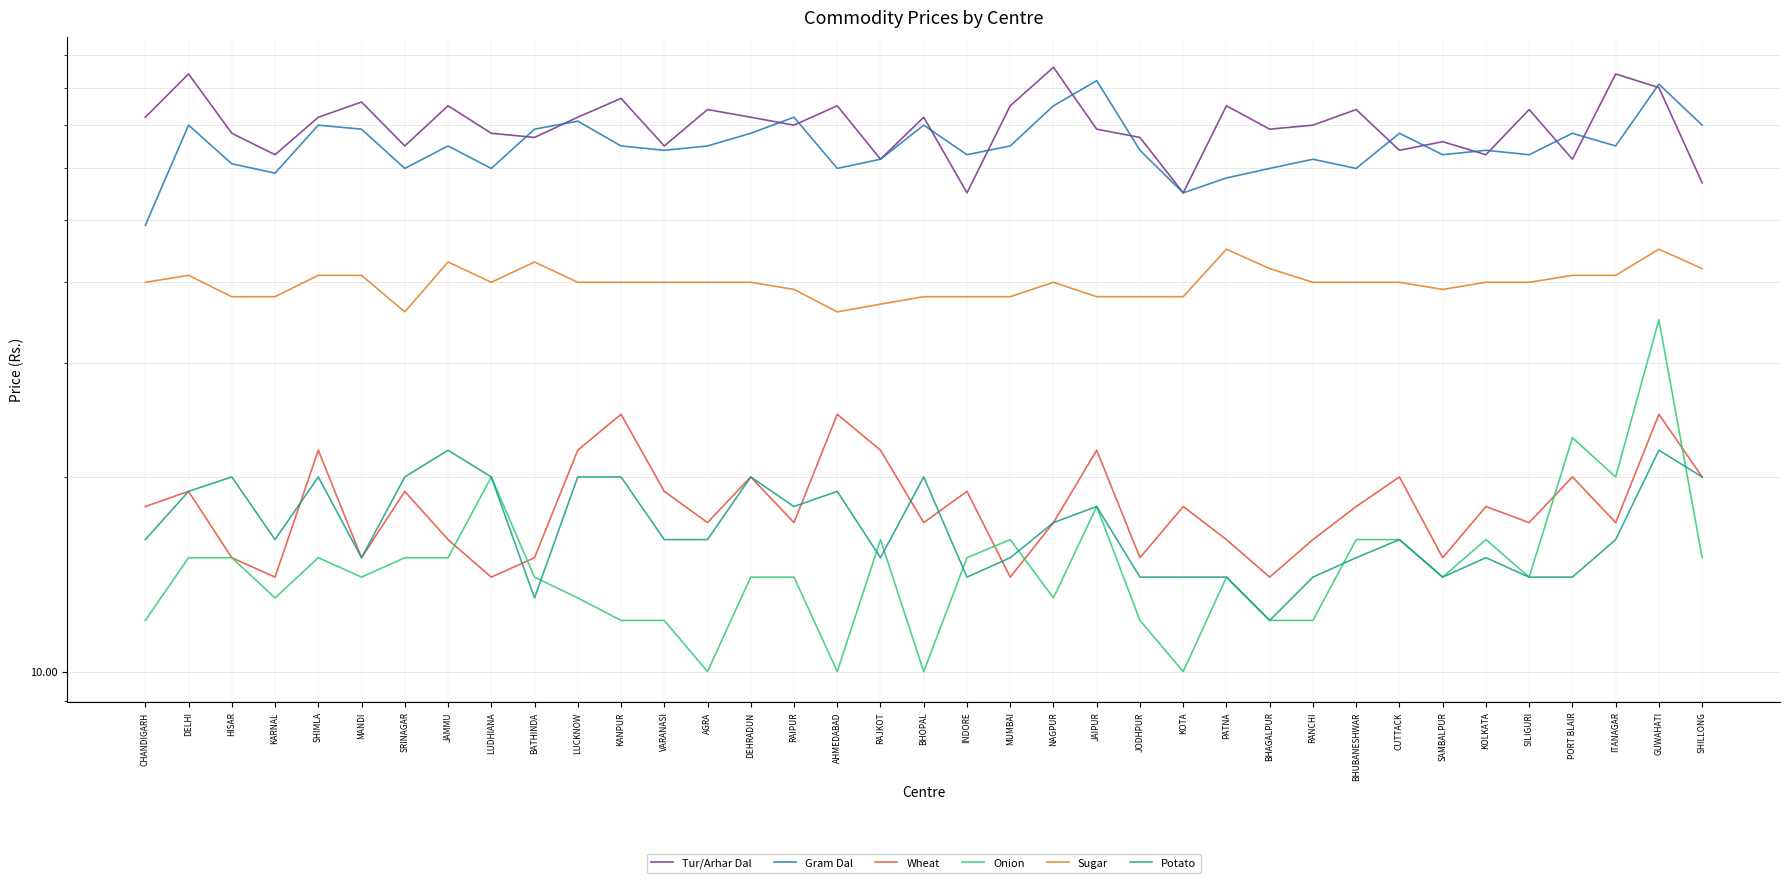

Reading left to right, extract all data points from this chart.

Tur/Arhar Dal: 72	84	68	63	72	76	65	75	68	67	72	77	65	74	72	70	75	62	72	55	75	86	69	67	55	75	69	70	74	64	66	63	74	62	84	80	57
Gram Dal: 49	70	61	59	70	69	60	65	60	69	71	65	64	65	68	72	60	62	70	63	65	75	82	64	55	58	60	62	60	68	63	64	63	68	65	81	70
Wheat: 18	19	15	14	22	15	19	16	14	15	22	25	19	17	20	17	25	22	17	19	14	17	22	15	18	16	14	16	18	20	15	18	17	20	17	25	20
Onion: 12	15	15	13	15	14	15	15	20	14	13	12	12	10	14	14	10	16	10	15	16	13	18	12	10	14	12	12	16	16	14	16	14	23	20	35	15
Sugar: 40	41	38	38	41	41	36	43	40	43	40	40	40	40	40	39	36	37	38	38	38	40	38	38	38	45	42	40	40	40	39	40	40	41	41	45	42
Potato: 16	19	20	16	20	15	20	22	20	13	20	20	16	16	20	18	19	15	20	14	15	17	18	14	14	14	12	14	15	16	14	15	14	14	16	22	20